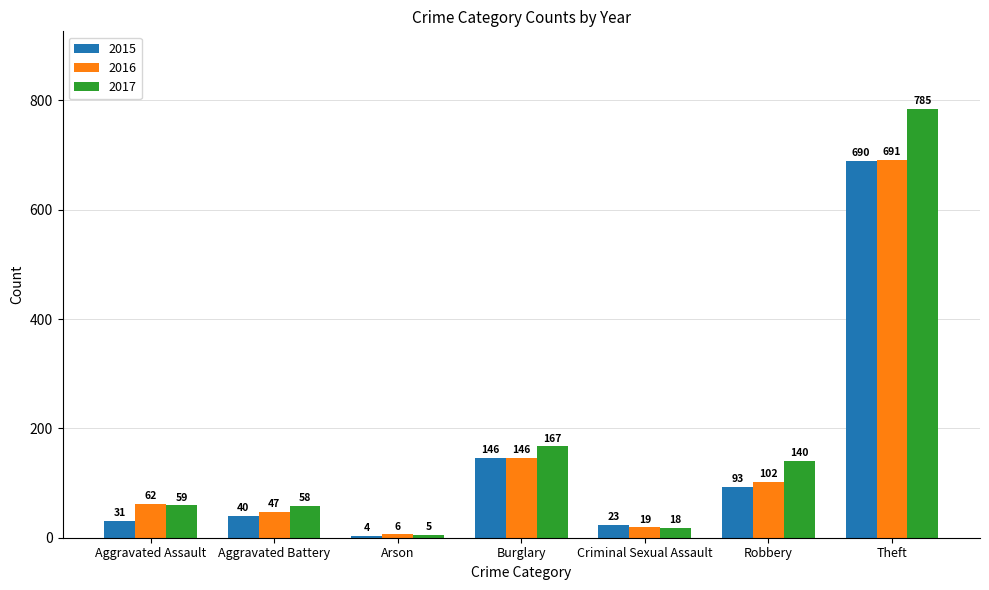

What is the spread (max minus min) of values at Aggravated Assault?

31